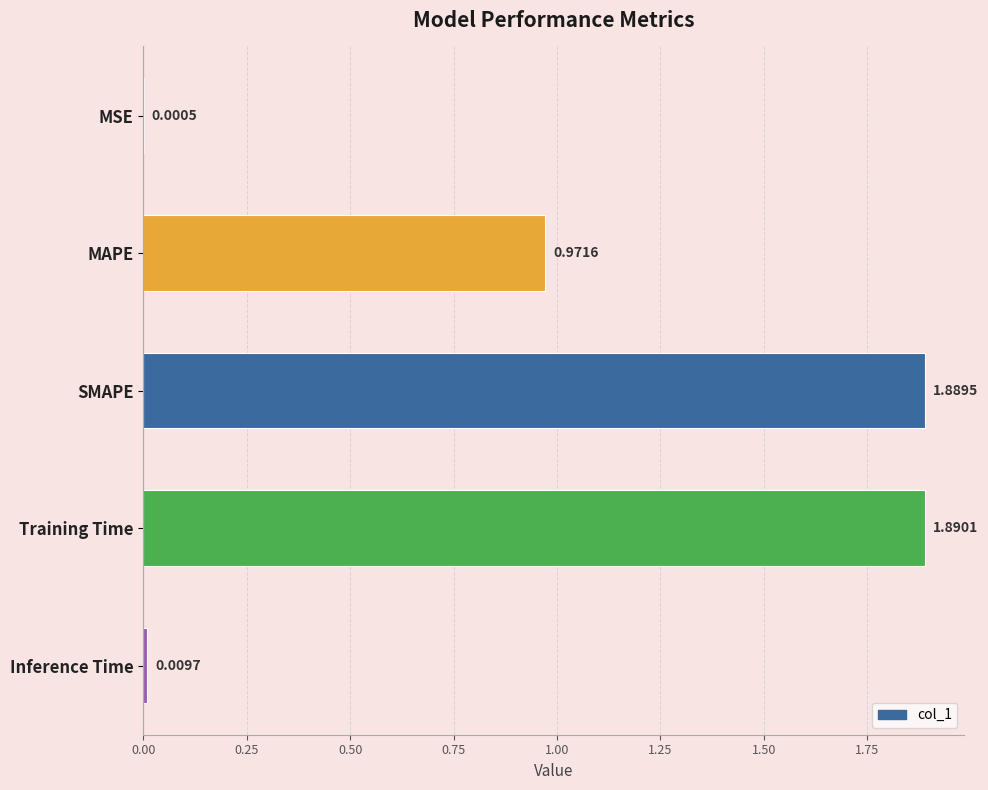

Which category has the highest value across all series?

Training Time